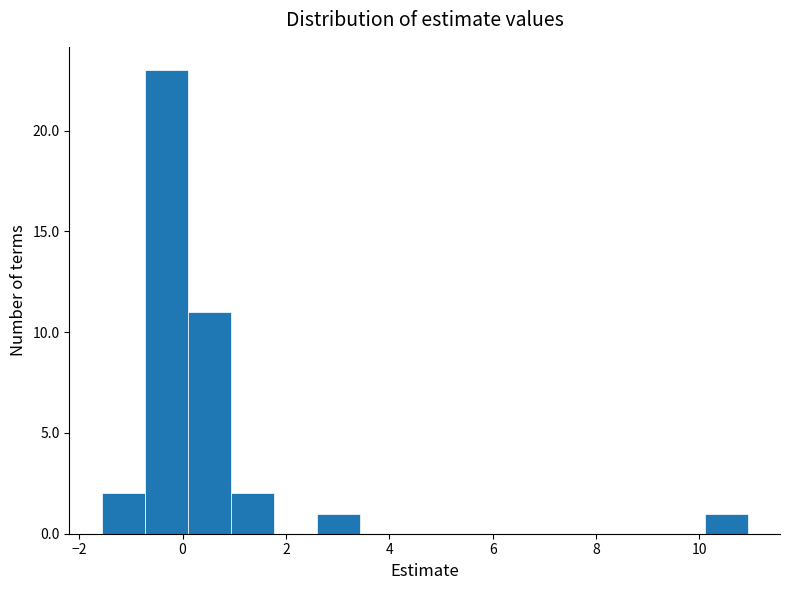

Which range on the x-axis has the tallest bar?

-0.8 to 0.2